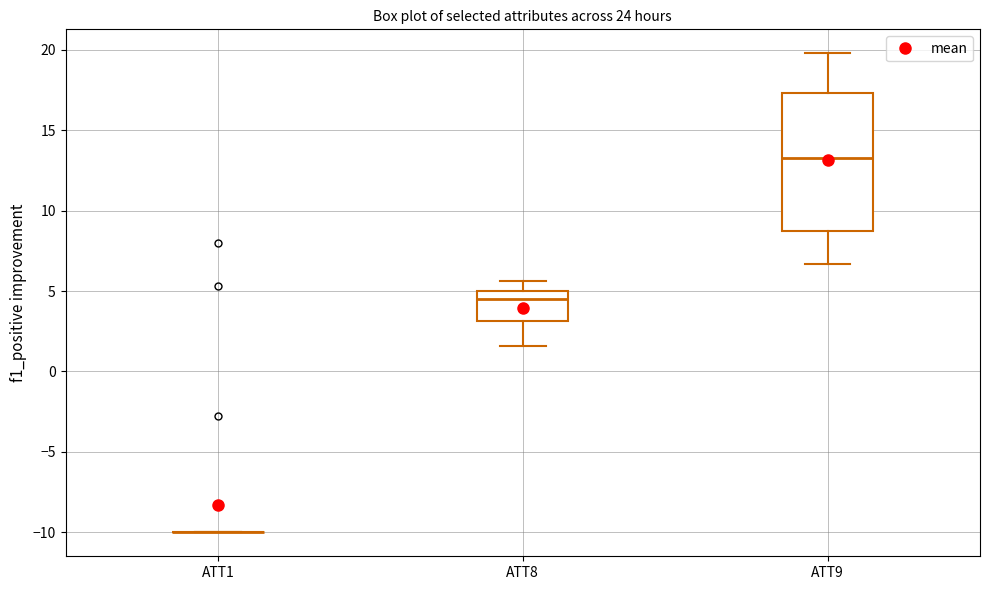

Reading left to right, read every box against the y-axis: the position of its median line, the range the box covers, and the ends of its whiskers. The values are not printed on the chart, so give them approximately, as read against the axis.

ATT1: box collapsed to a line at -10.0, whiskers -10.0 to -10.0
ATT8: median 4.5, box 3.0 to 5.0, whiskers 1.5 to 5.5
ATT9: median 13.5, box 8.5 to 17.5, whiskers 6.5 to 20.0